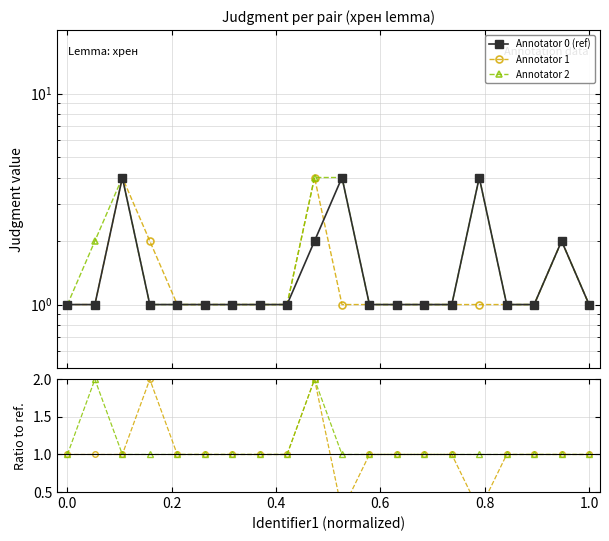

How many Annotator 1 values are between 1 and 2?

18